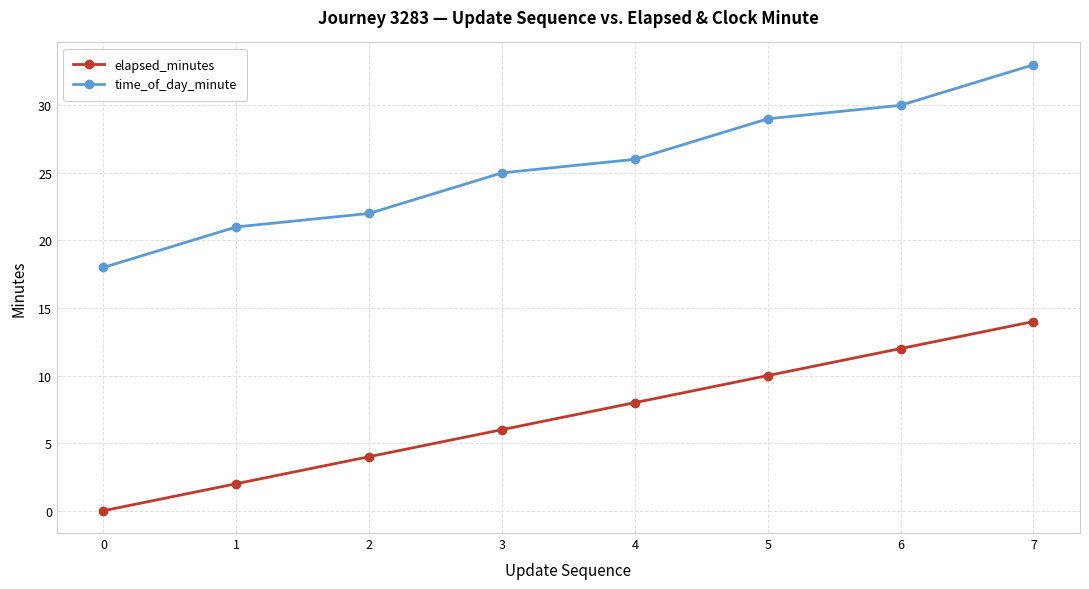

What is the value of the time_of_day_minute point at the 1st from the left?

18